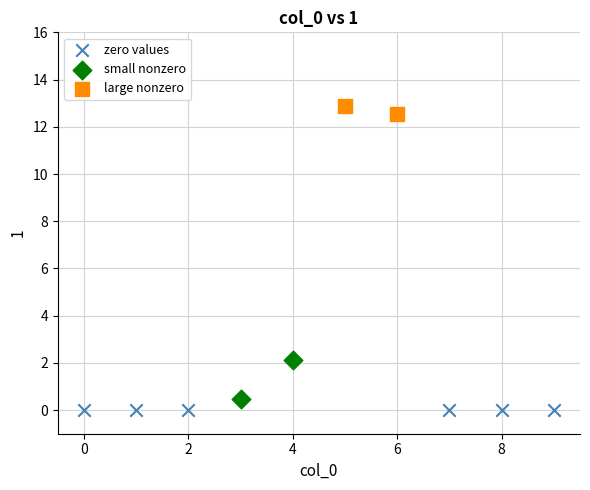

What are all the series names shown in the legend?

zero values, small nonzero, large nonzero